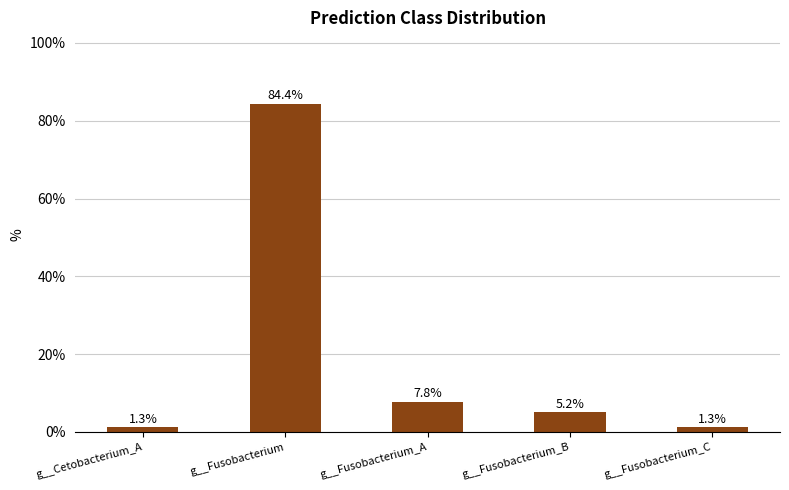

How many bars are there in total?

5